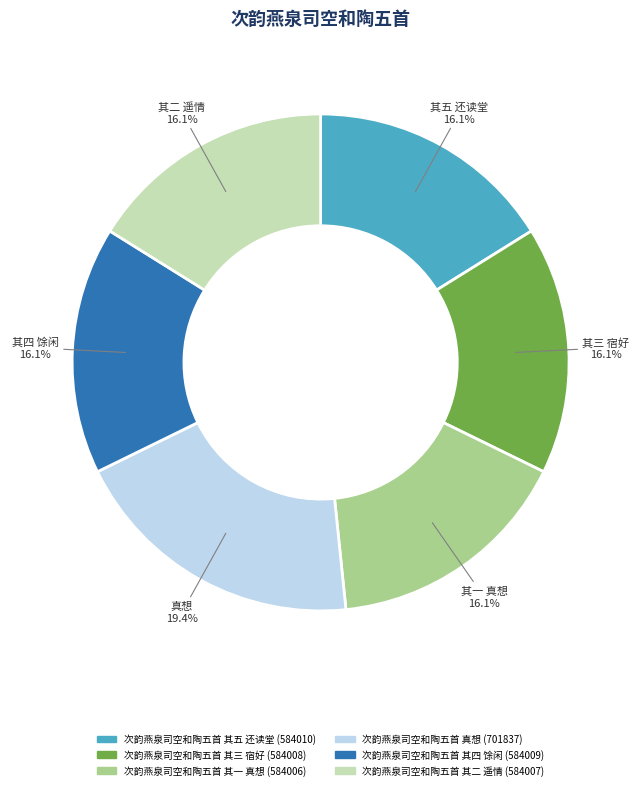

Which category has the biggest portion of the pie?

次韵燕泉司空和陶五首 真想